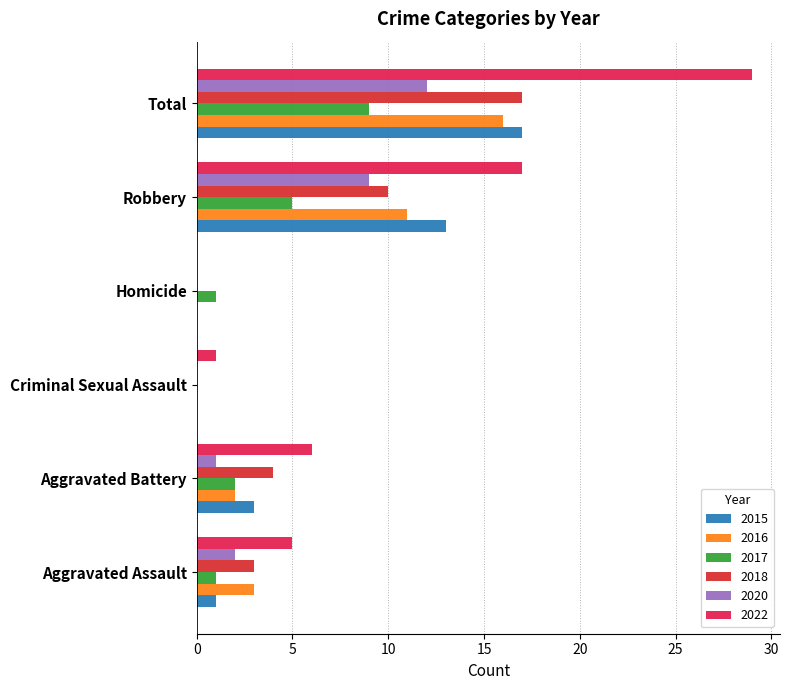

How many categories are shown in the chart?

6